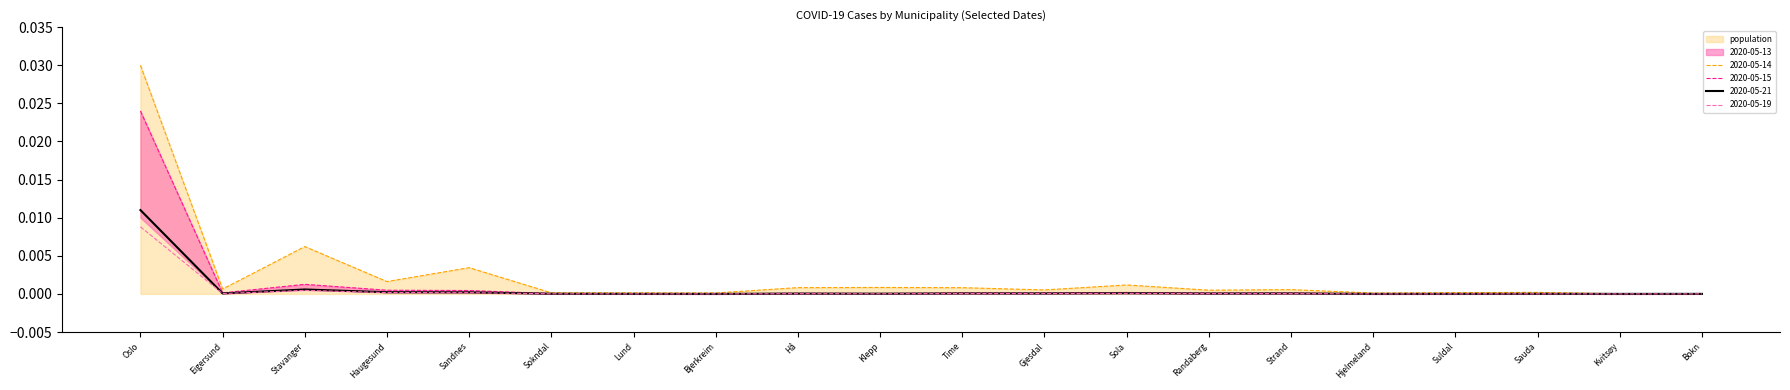

The 2020-05-15 series shows 0.0 at Strand. True or false?

False